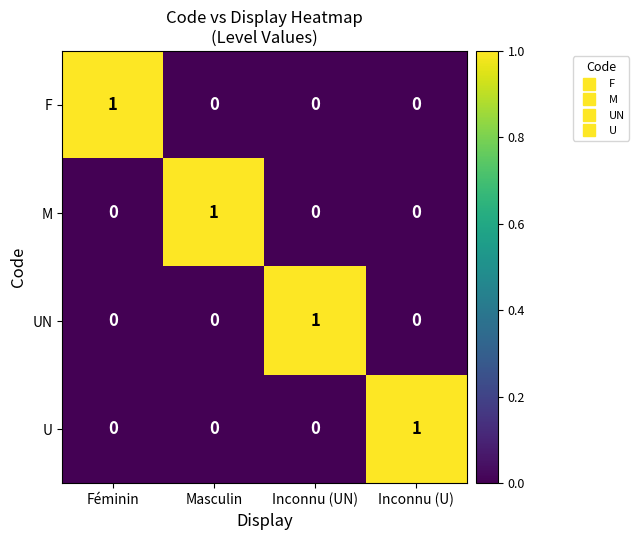

Reading right to left, transcribe all the data shown in this chart.

F: 0	0	0	1
M: 0	0	1	0
UN: 0	1	0	0
U: 1	0	0	0